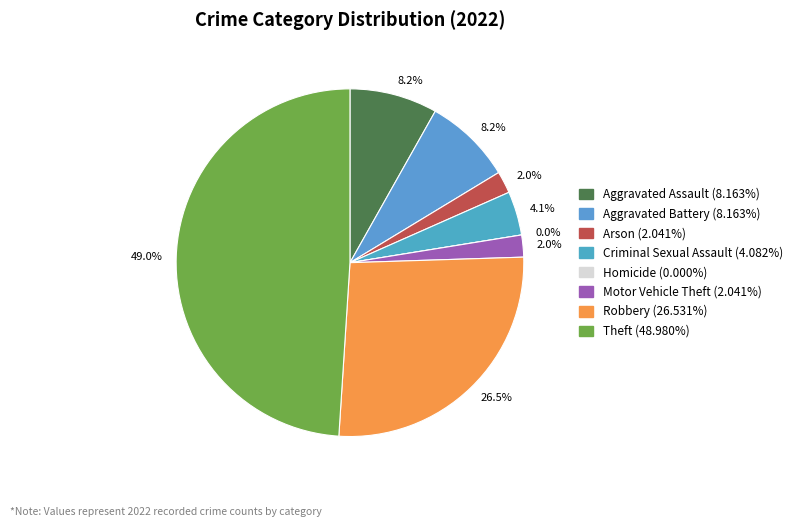

To the nearest percent, what is the difference between the Theft and Arson slice percentages?

47%